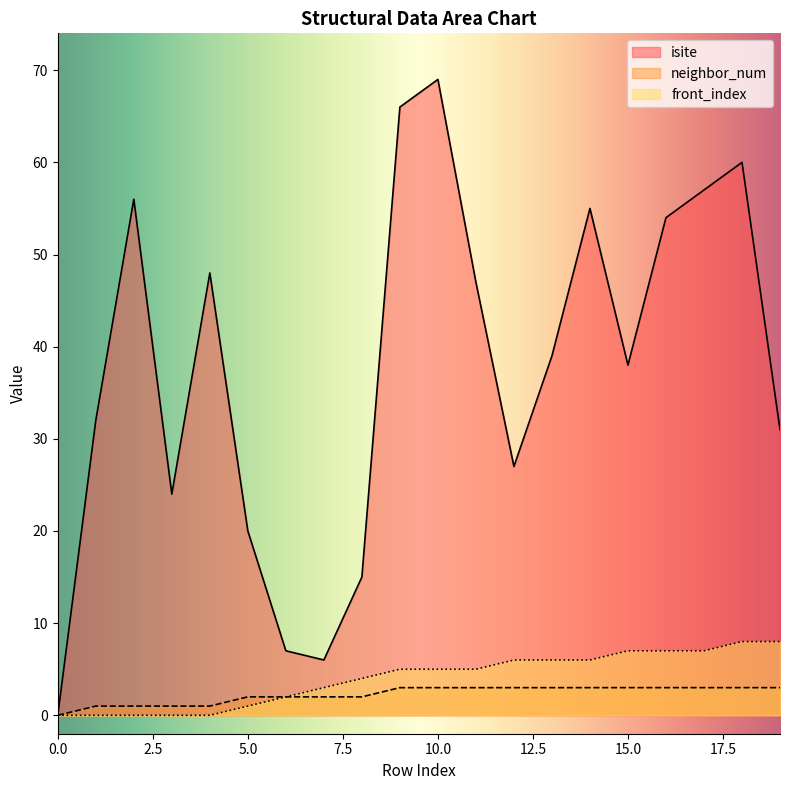

The isite series shows 15 at 8. True or false?

True